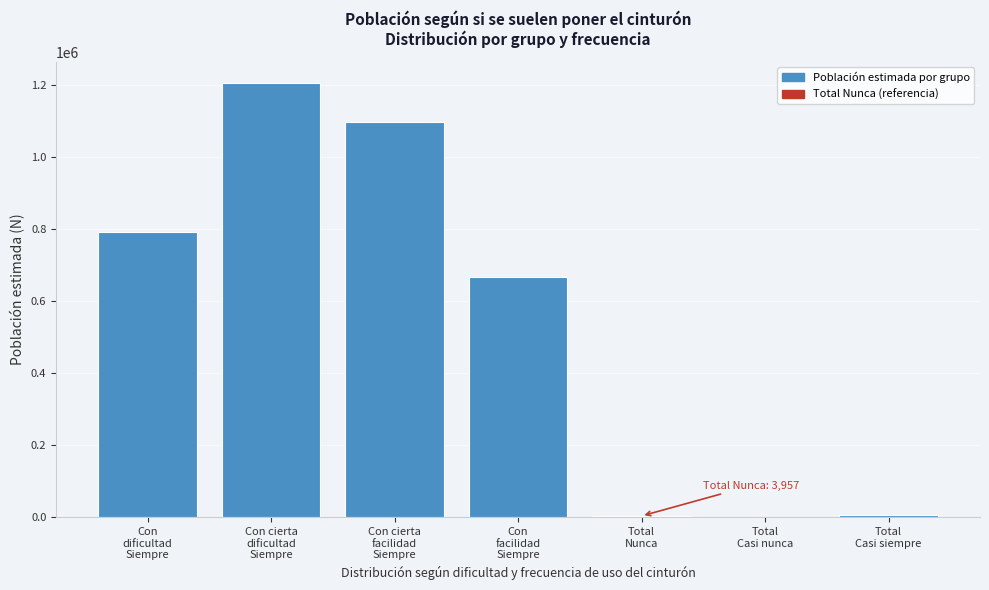

What is the sum of all values?

3769156